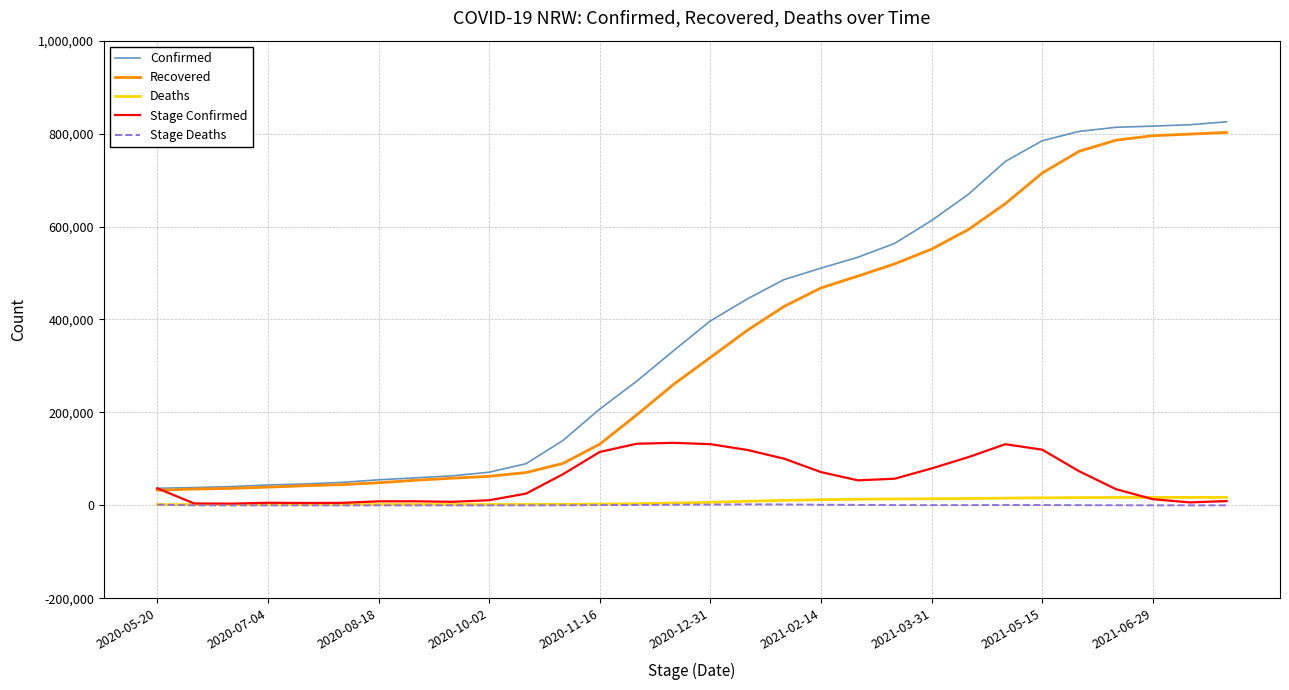

Which series has the largest range (max minus min)?

Confirmed